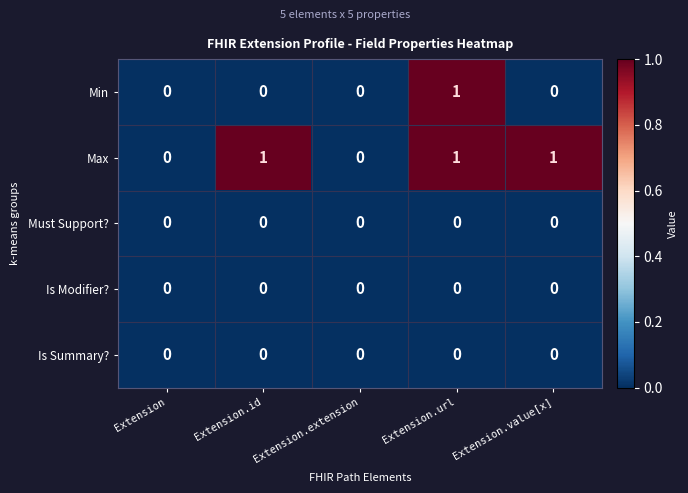

True or false: Min has a value of -1 at Extension.id.

False